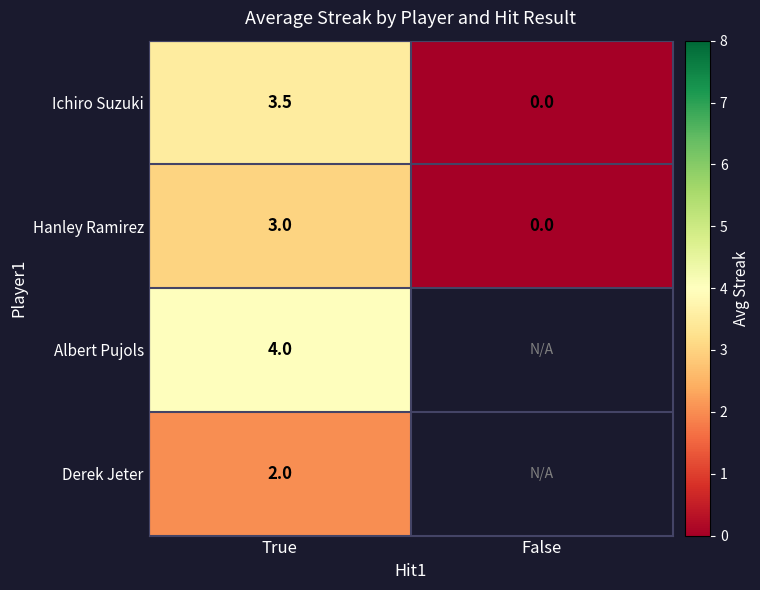

Which category has the highest value across all series?

True